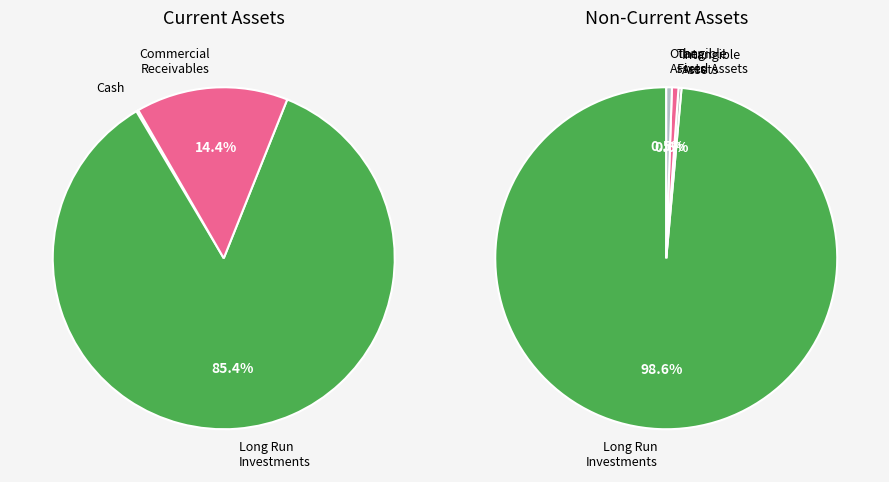

Rank the categories by value from lowest to highest.

orders_and_prepayments, cash, intangible_assets, other_assets, tangible_fixed_assets, commercial_receivables, long_run_investments_current